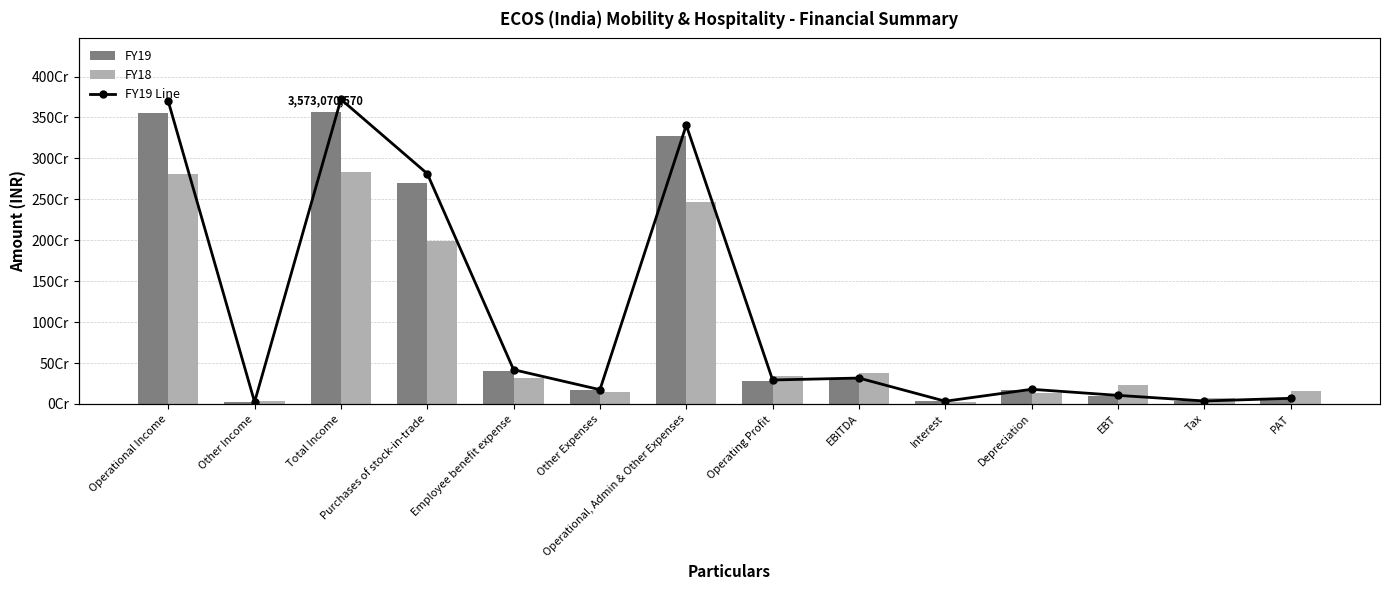

Between Depreciation and PAT, which series saw the biggest shift?

FY19